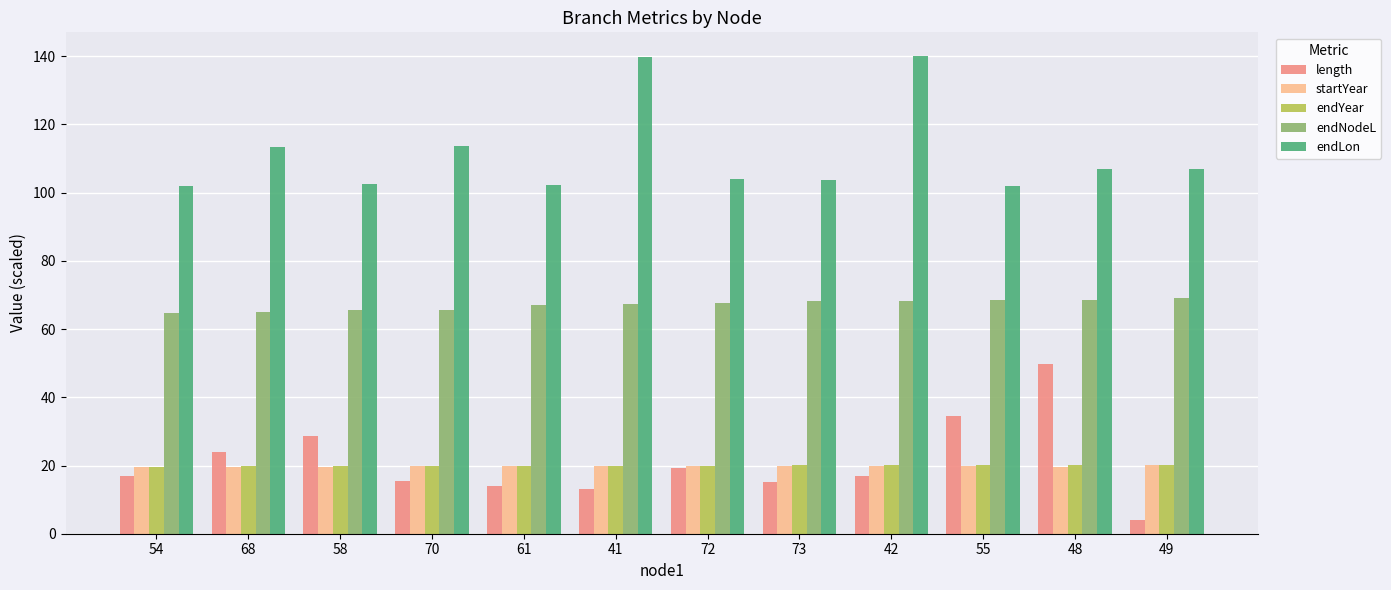

What is the label of the 2nd bar from the left?

68